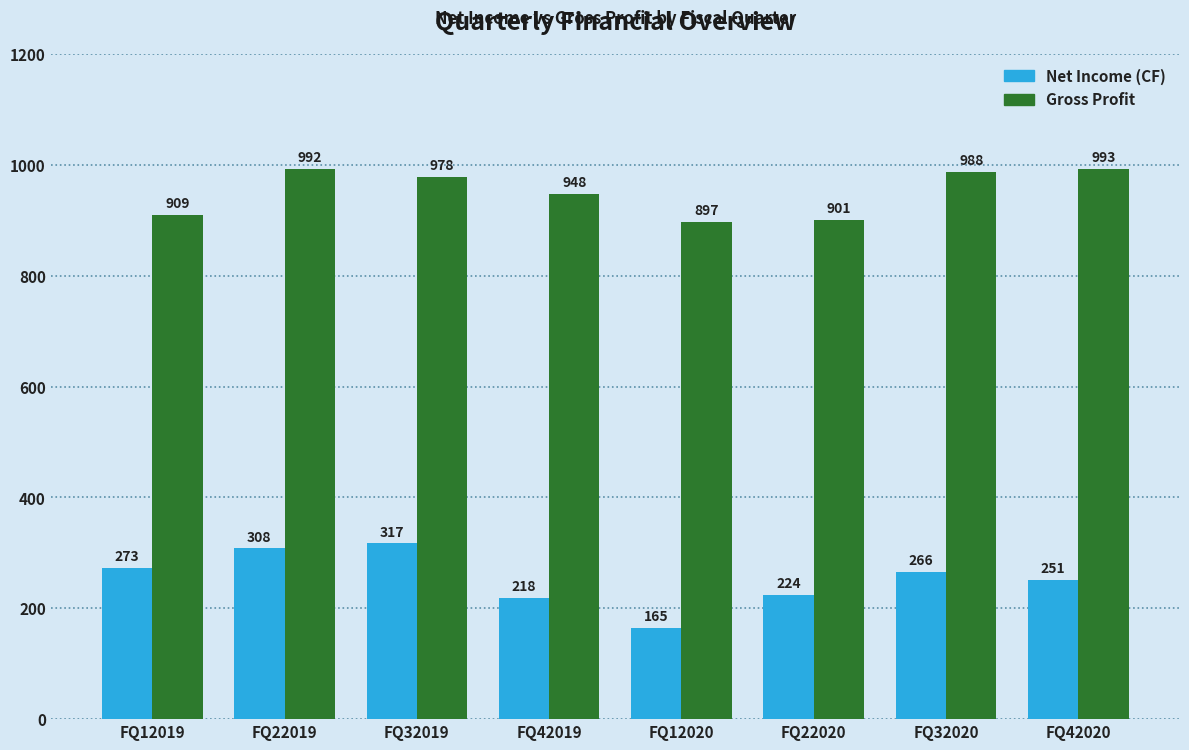

Between FQ32019 and FQ32020, which series saw the biggest shift?

Net Income (CF)